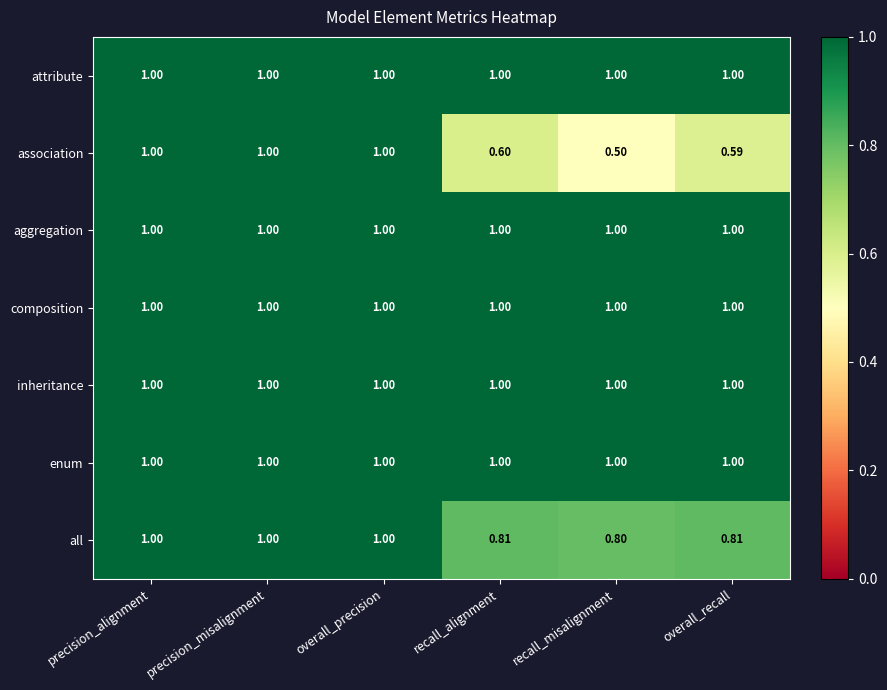

Which series has the widest spread of values?

association